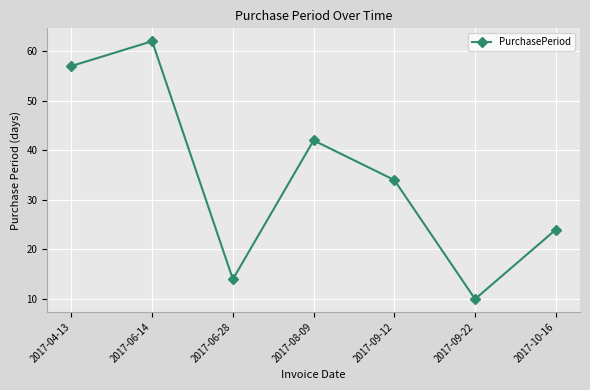

Count the number of data series in this chart.

1